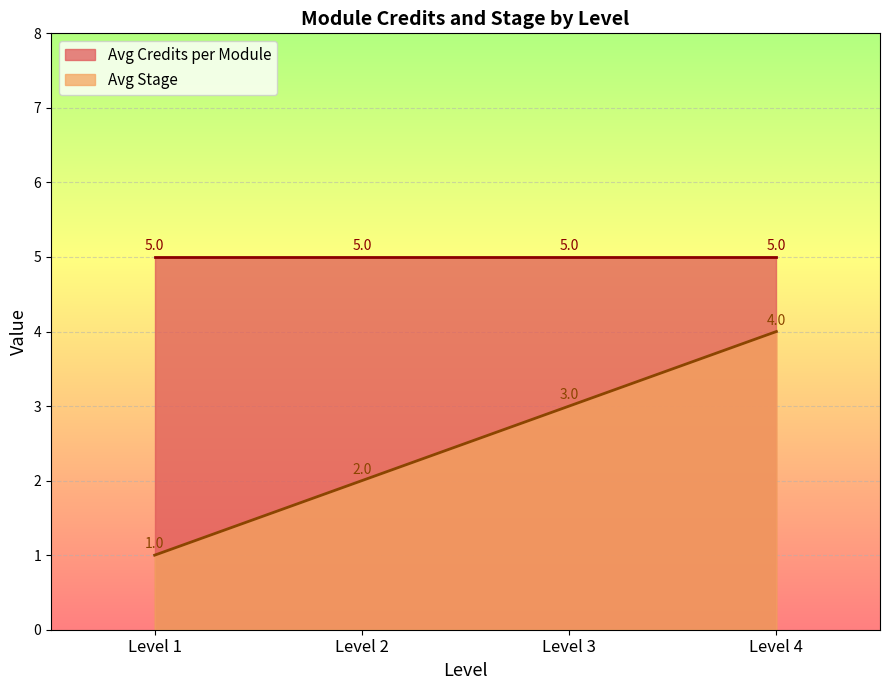

The chart shows a value of 1 at Level 1. True or false?

False